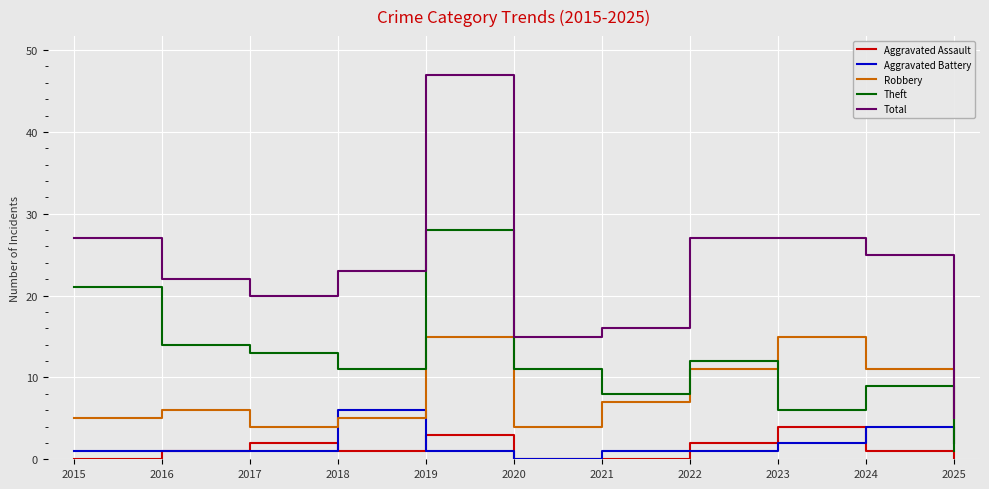

Between 2017 and 2025, which series saw the biggest shift?

Total